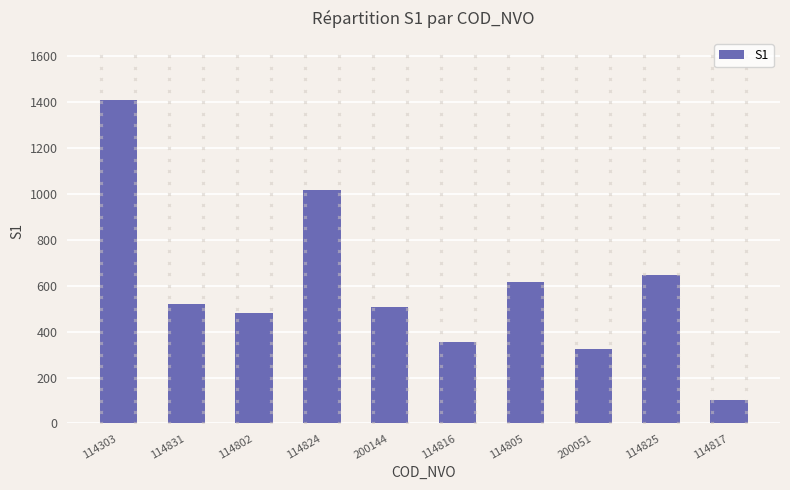

Approximately how many times larger is the value at 200051 compared to 114816?

0.9